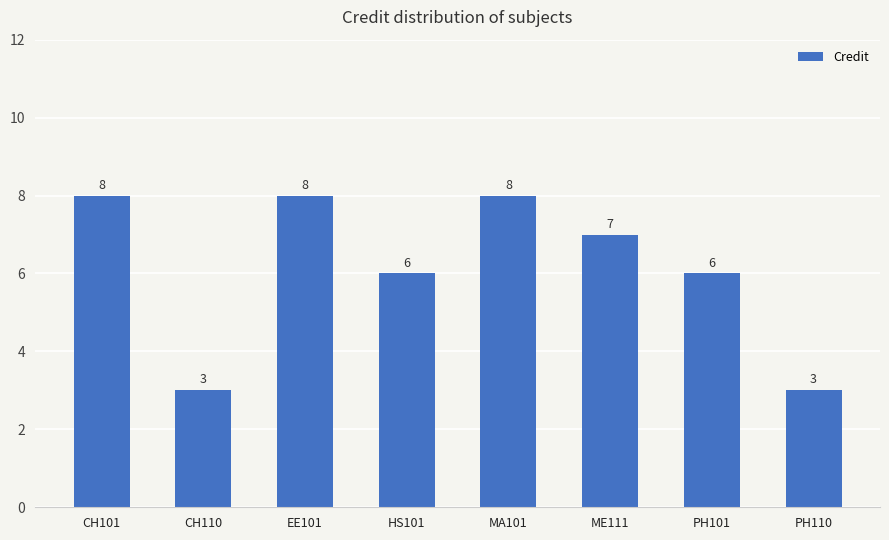

What is the greatest value displayed?

8